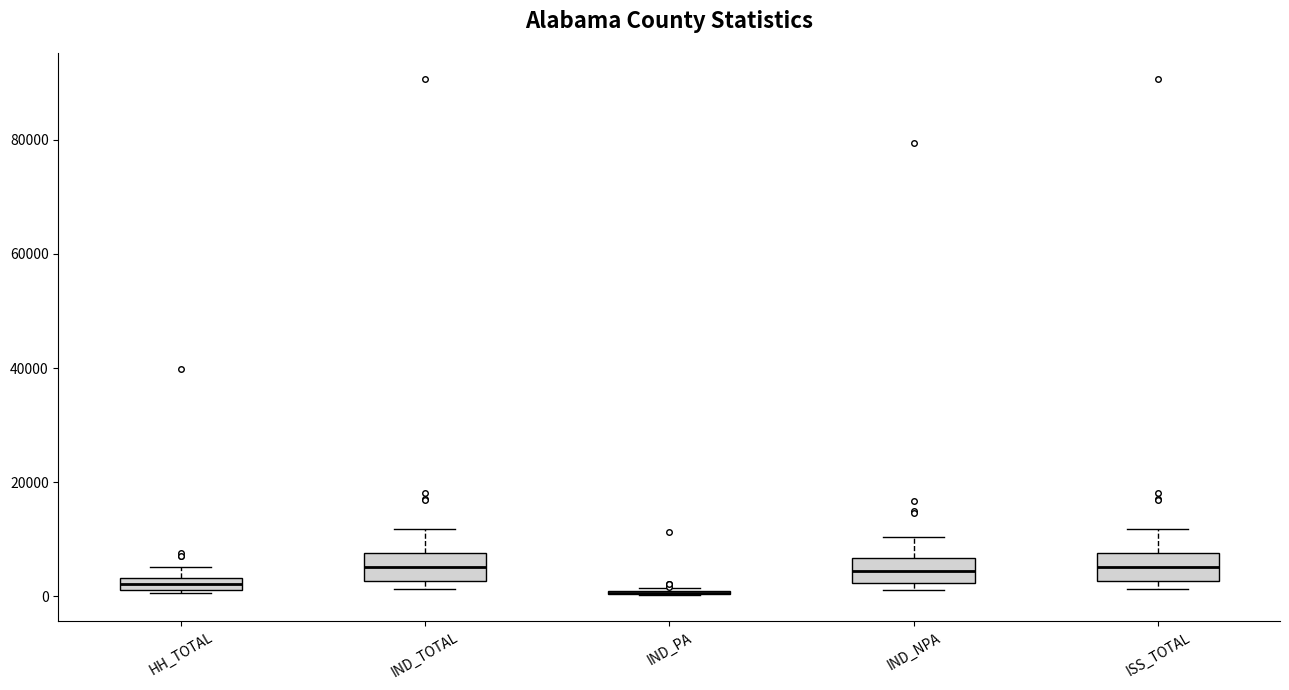

Where is the upper edge of the box for ISS_TOTAL on the y-axis? The values are not printed on the chart, so give them approximately, as read against the axis.

8000